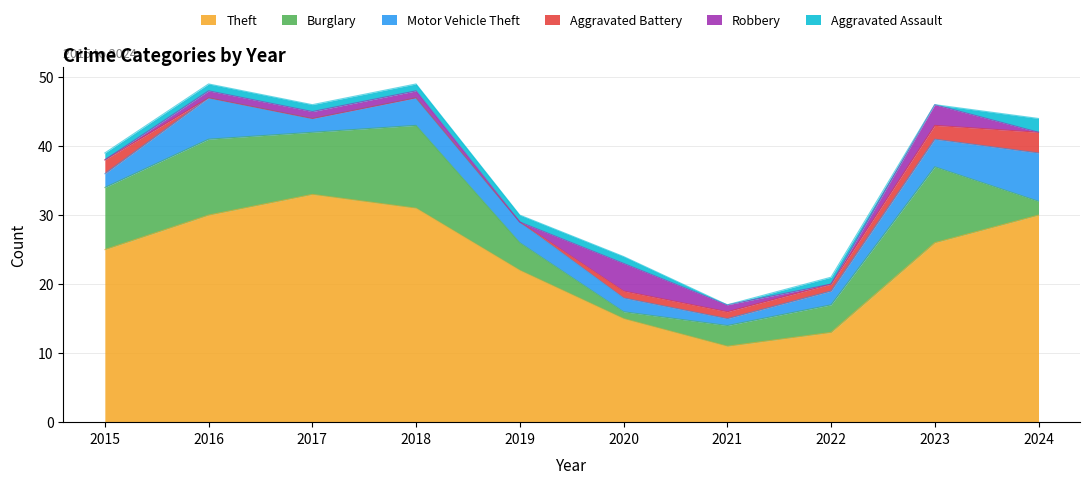

Does the chart have visible grid lines?

Yes